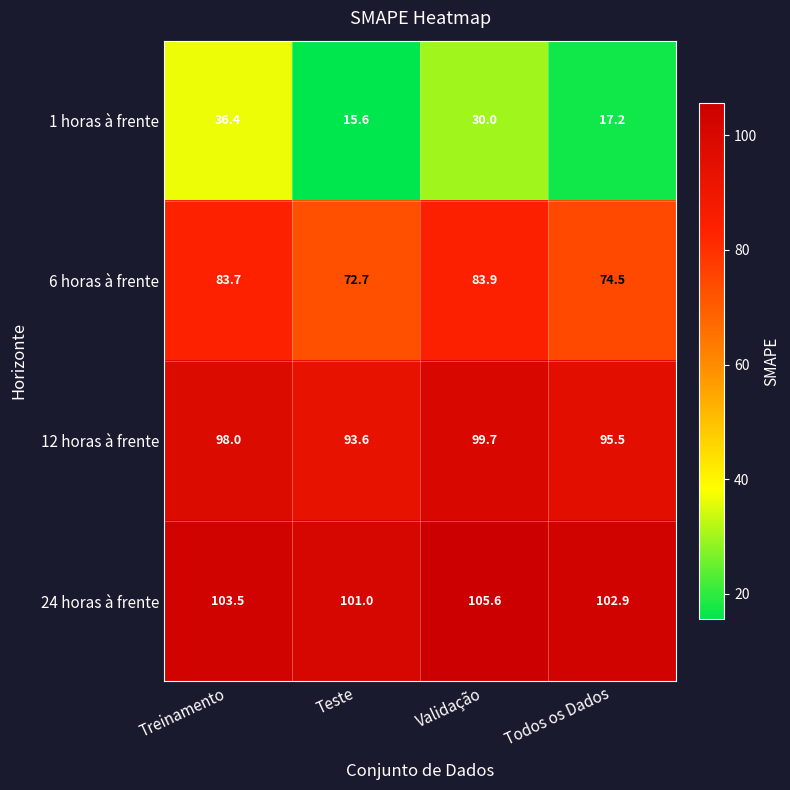

Reading right to left, extract all data points from this chart.

1 horas à frente: Todos os Dados=17.2	Validação=30.0	Teste=15.6	Treinamento=36.4
6 horas à frente: Todos os Dados=74.5	Validação=83.9	Teste=72.7	Treinamento=83.7
12 horas à frente: Todos os Dados=95.5	Validação=99.7	Teste=93.6	Treinamento=98.0
24 horas à frente: Todos os Dados=102.9	Validação=105.6	Teste=101.0	Treinamento=103.5